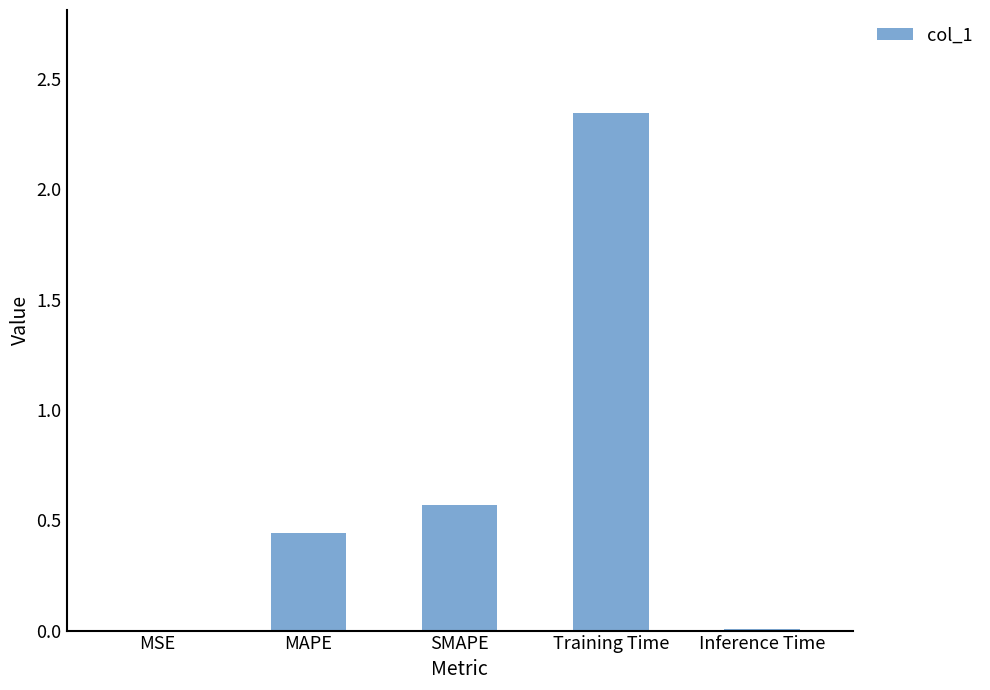

Does the chart contain stacked bars?

No